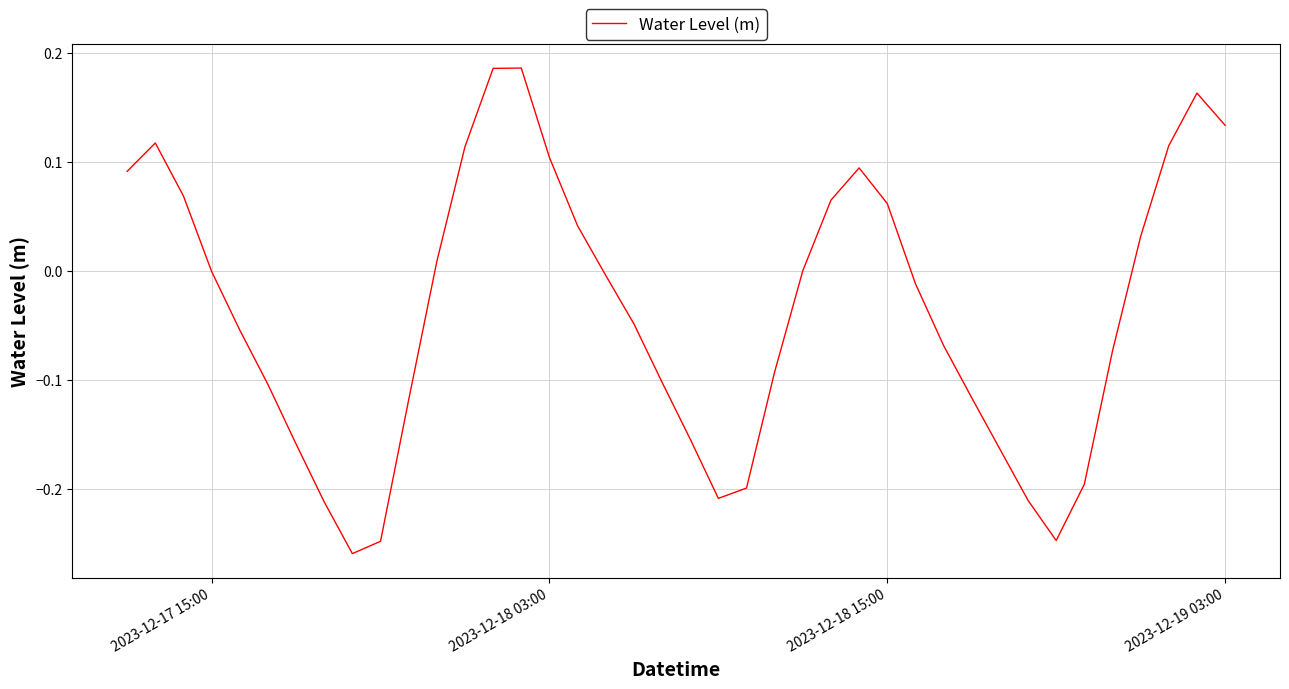

True or false: there are more than 2 points higher than both neighbors.

True